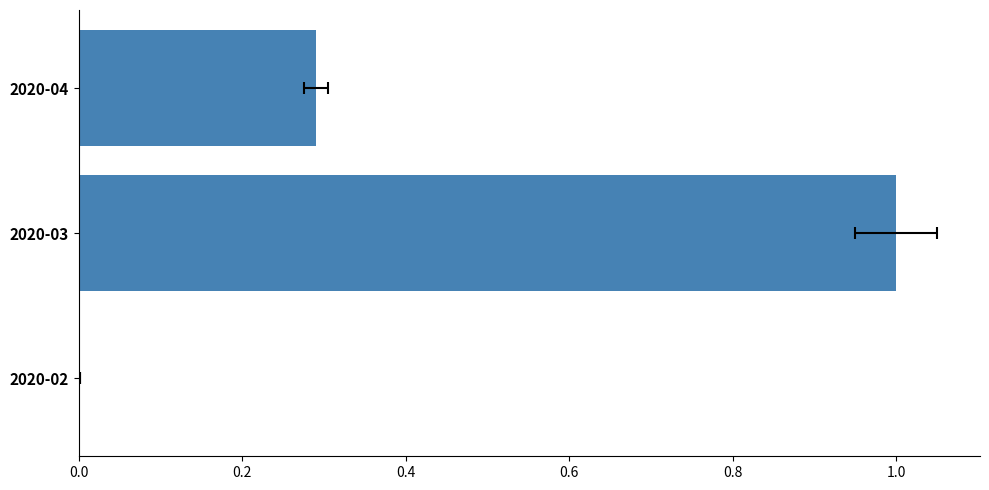

Reading left to right, extract all data points from this chart.

0.0	1.0	0.3